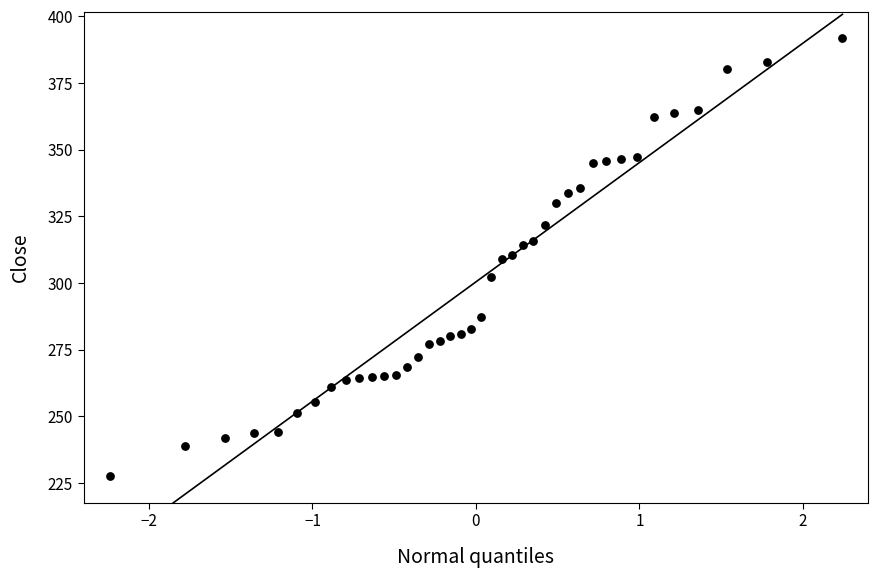

What is the range of X values (max minus min)?

4.5